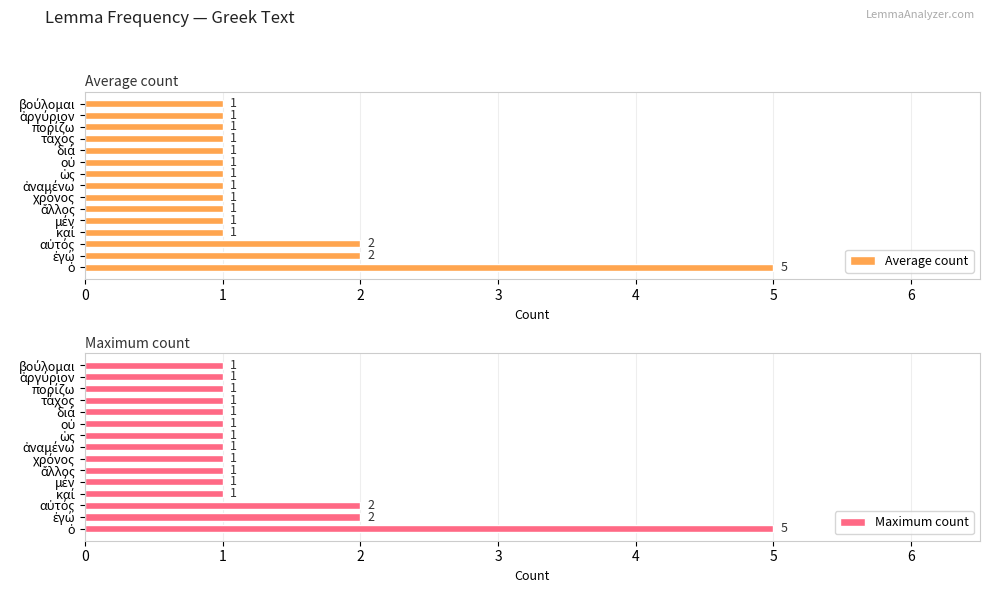

The Average count series shows 1 at 11. True or false?

True